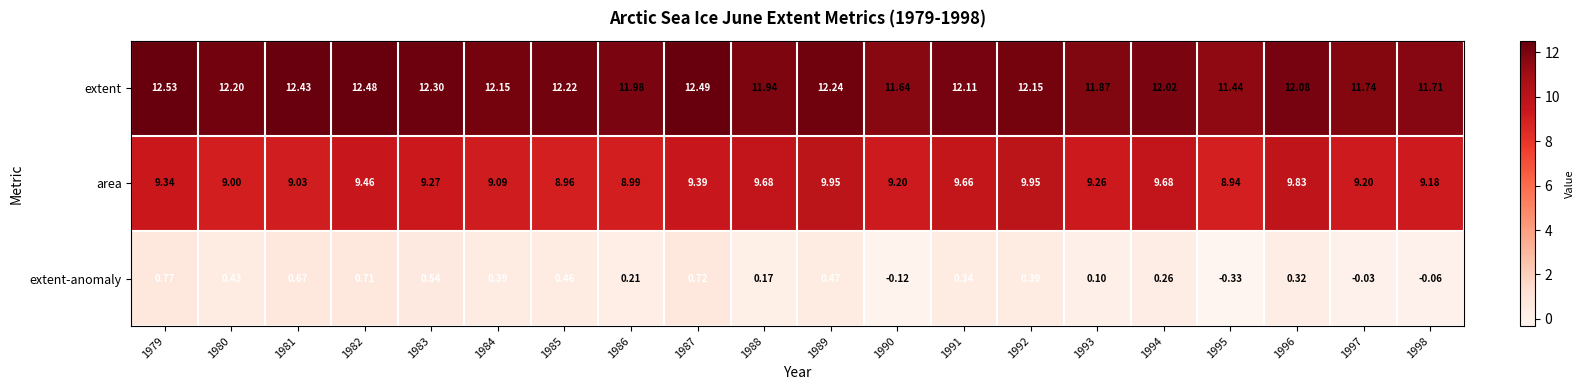

What is the spread (max minus min) of values at 1983?

11.8